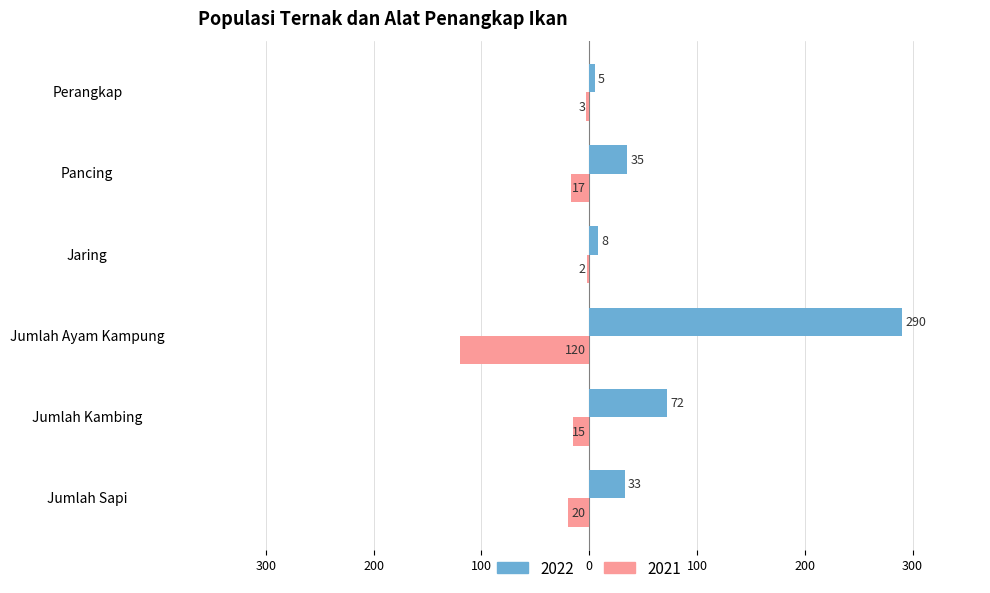

Between Perangkap and Jaring, which is larger?

Jaring